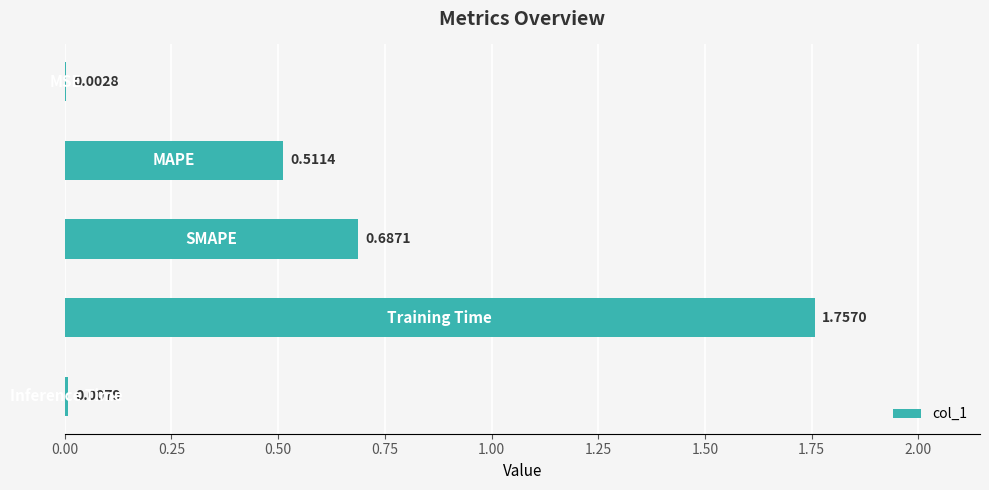

What is the difference between the maximum and minimum values?

1.8